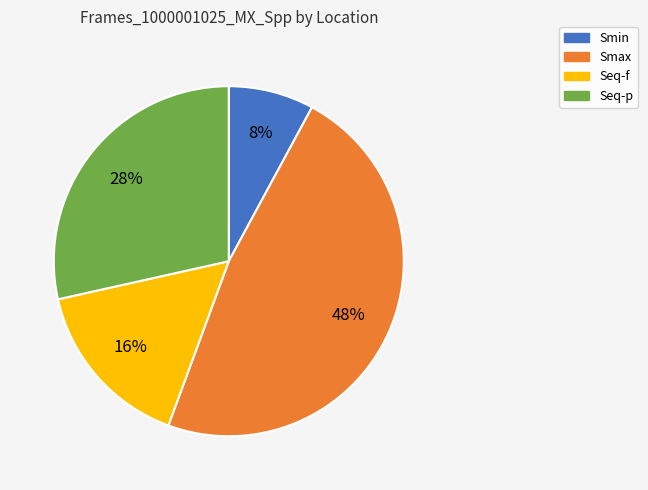

Which has a higher value, Smax or Smin?

Smax